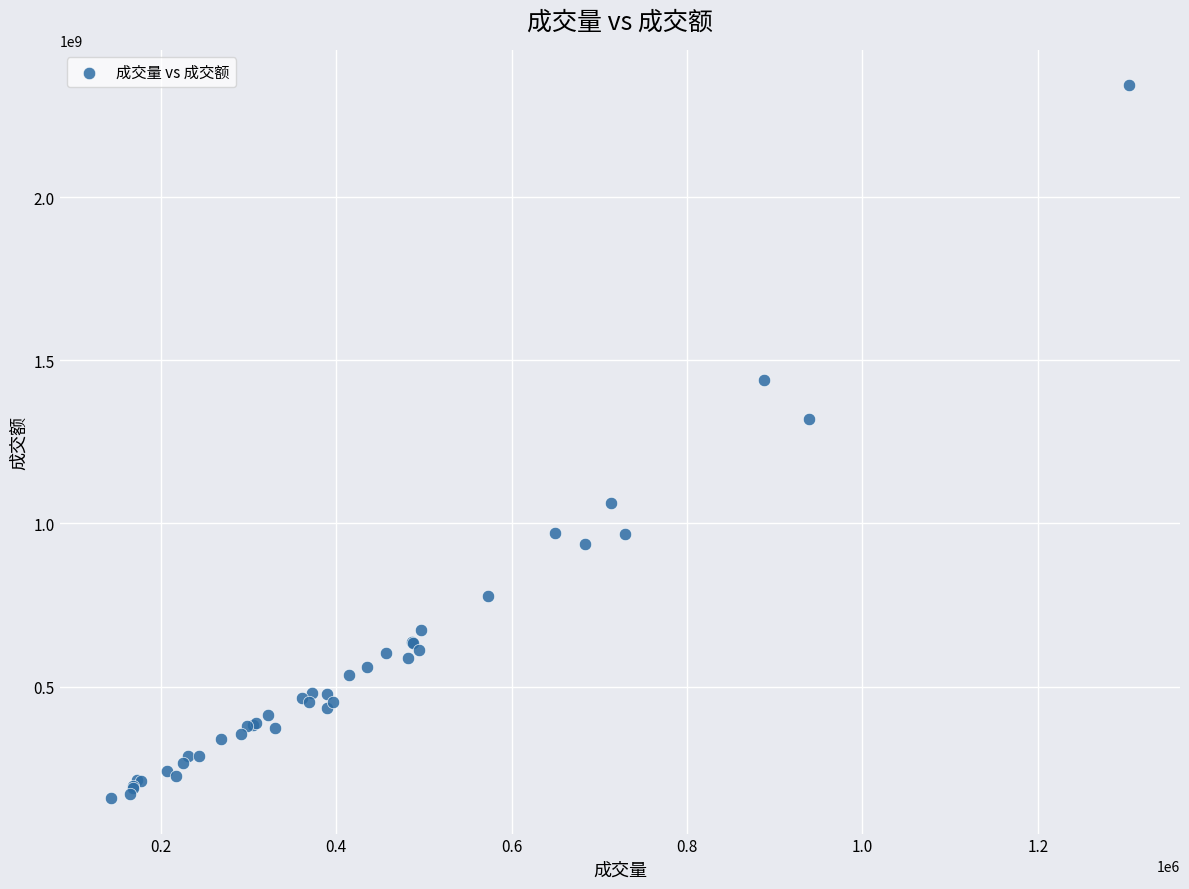

What Y value in the scatter plot is closest to 1250288604?

1319408677